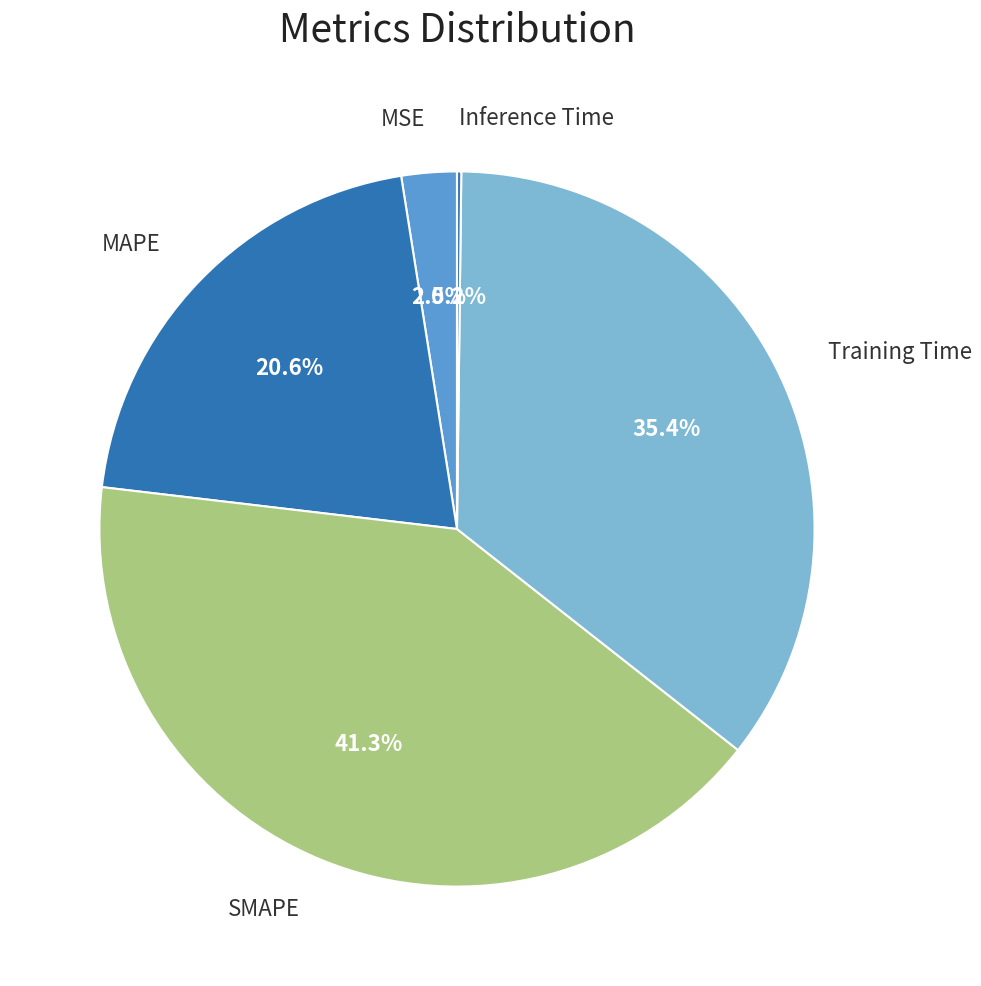

Does any single category account for the majority?

No